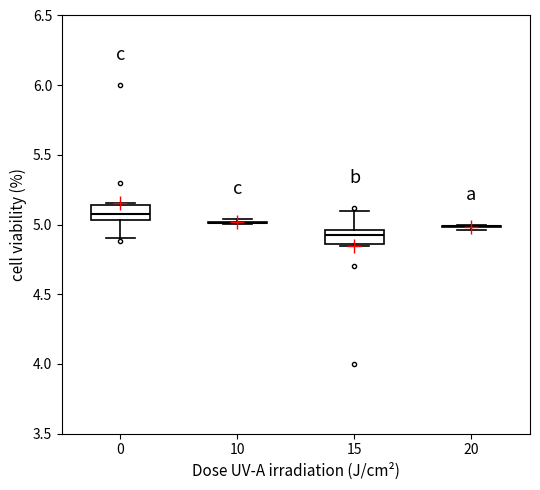

Reading left to right, transcribe this box plot: for each box, give where its median line is, the range the box spans, and where its two whiskers end, as read against the y-axis. The values are not printed on the chart, so give them approximately, as read against the axis.

0: median 5.05 (inside the box), box 5.05 to 5.15, whiskers 4.90 to 5.15
10: box collapsed to a line at 5.00, whiskers 5.00 to 5.05
15: median 4.95 (inside the box), box 4.85 to 4.95, whiskers 4.85 to 5.10
20: box collapsed to a line at 5.00, whiskers 4.95 to 5.00